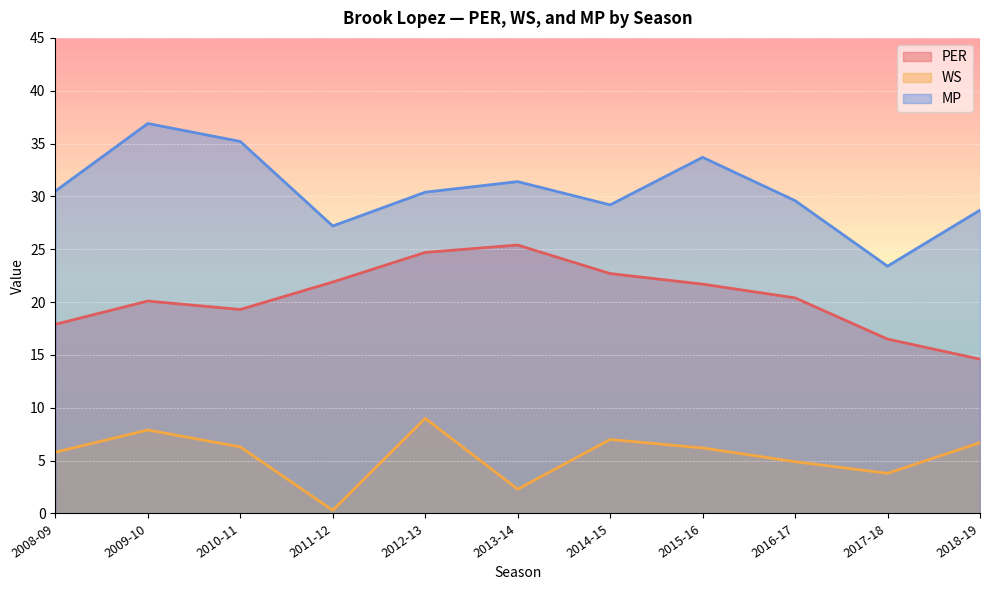

At which category is the sum across all series the highest?

2009-10